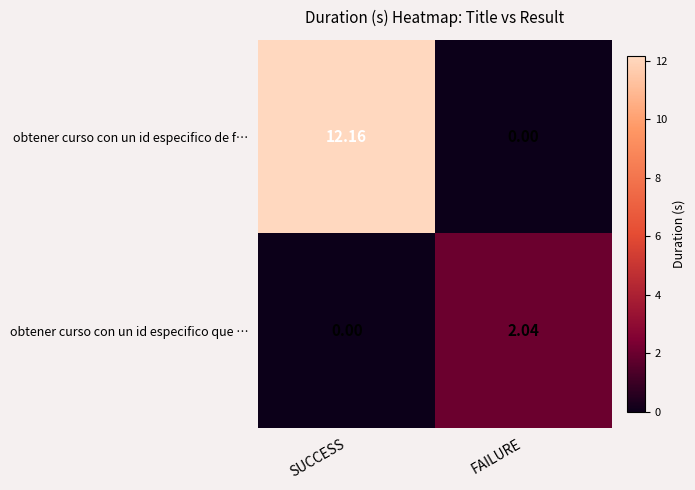

At which label does obtener curso con un id especifico de f… reach its minimum?

FAILURE